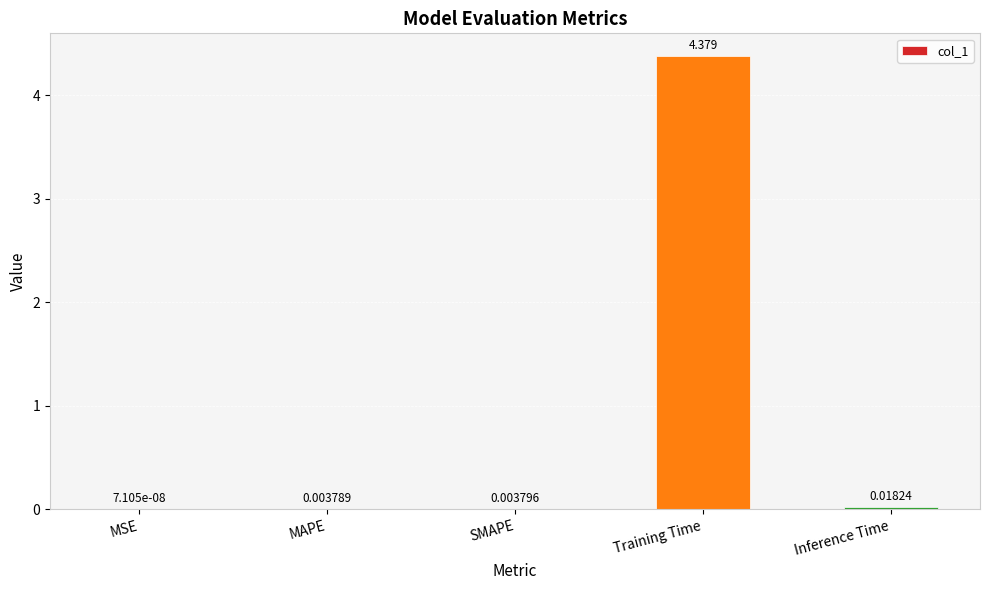

What is the change in value from Training Time to Inference Time?

-4.4